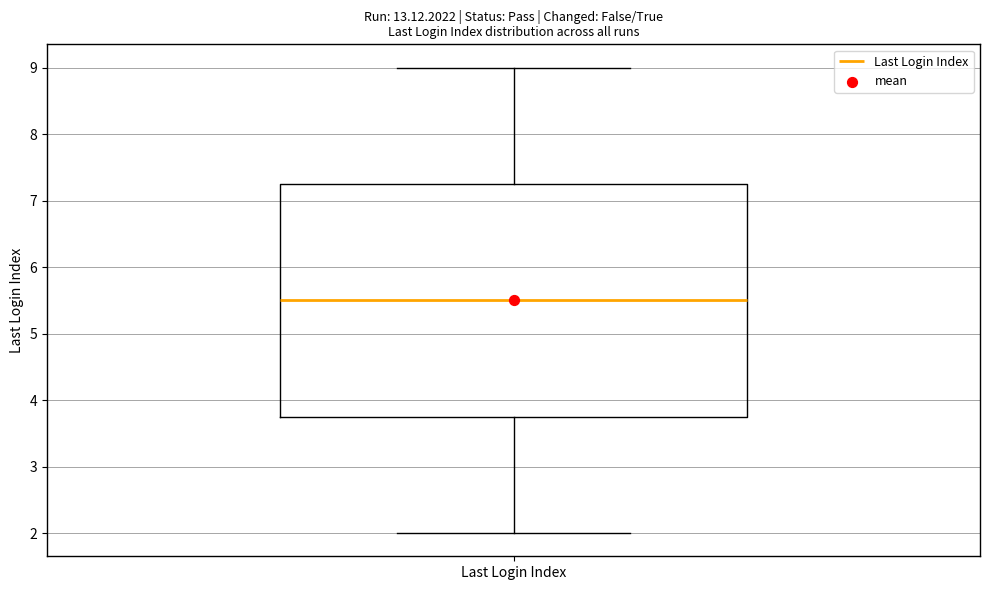

Where does the upper whisker of the box for Last Login Index end on the y-axis? The values are not printed on the chart, so give them approximately, as read against the axis.

9.0